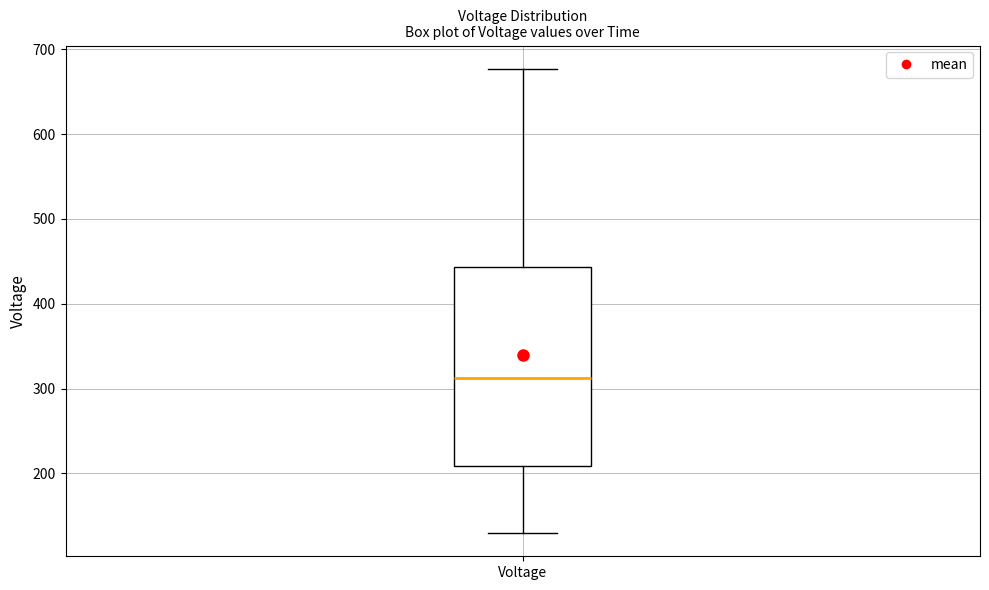

Transcribe this box plot: give where the median line is, the range the box spans, and where the two whiskers end, as read against the y-axis. The values are not printed on the chart, so give them approximately, as read against the axis.

median 310, box 210 to 440, whiskers 130 to 680